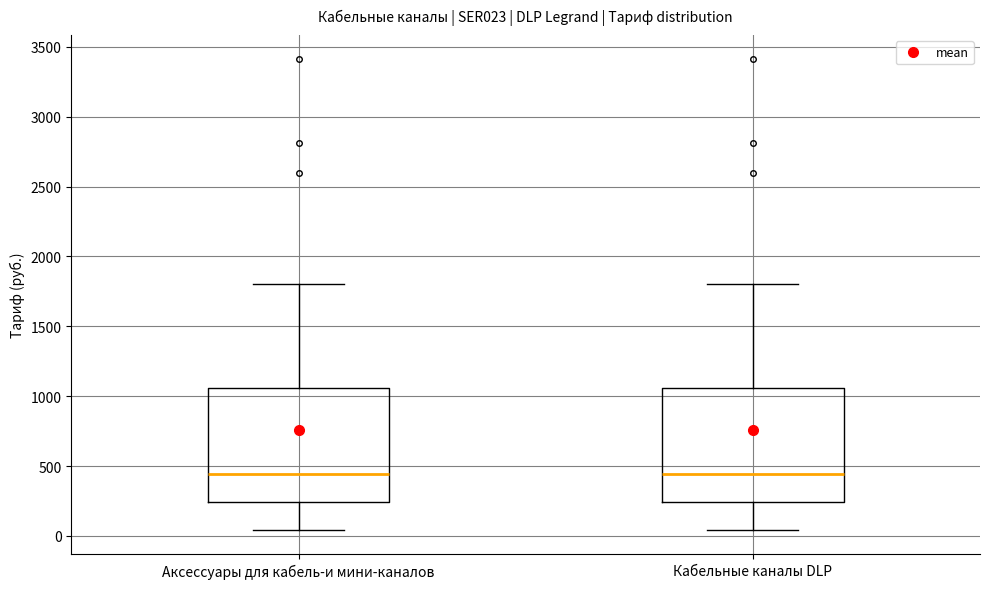

Where does the median line of the box for Кабельные каналы DLP sit on the y-axis? The values are not printed on the chart, so give them approximately, as read against the axis.

450